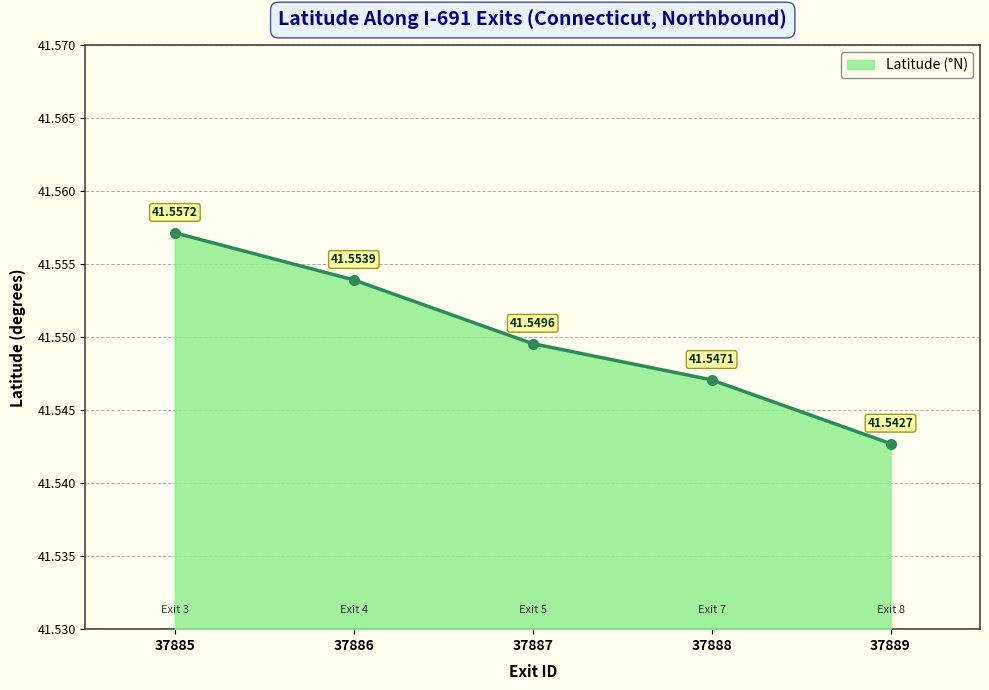

How many values are between 41 and 42?

5